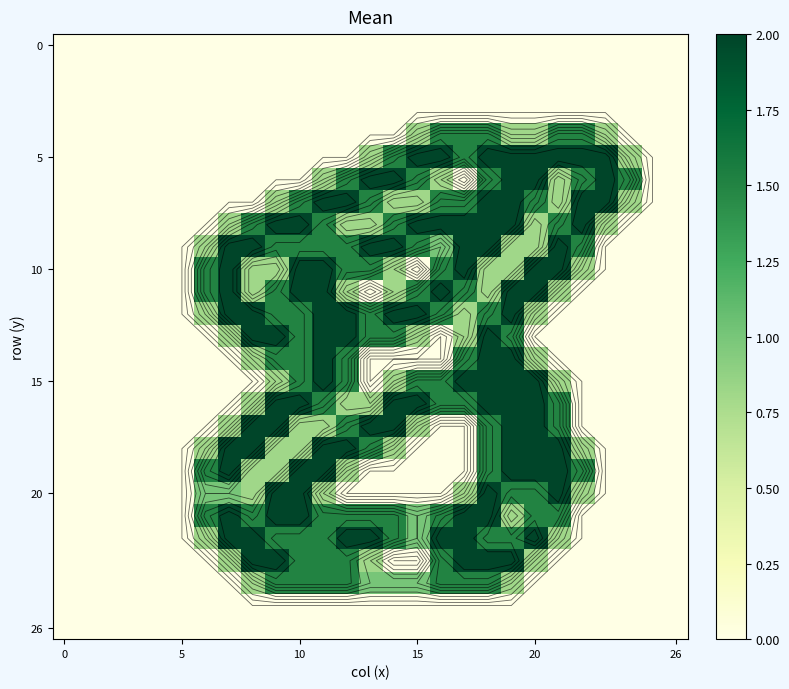

At how many categories does at least one series exceed 1?

19